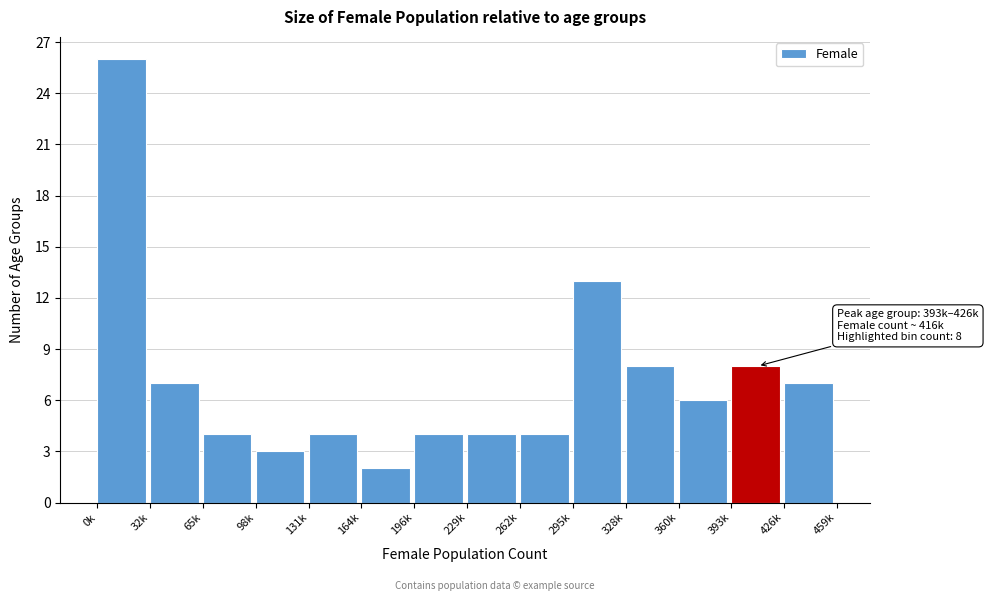

Reading right to left, list all the values displayed in this chart.

426k=7	393k=8	360k=6	328k=8	295k=13	262k=4	229k=4	196k=4	164k=2	131k=4	98k=3	65k=4	32k=7	0k=26